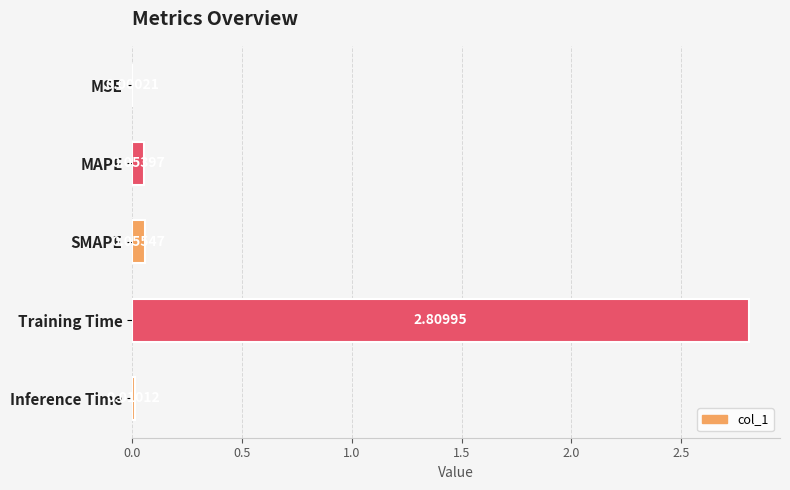

At which category does the chart reach its peak across all series?

Training Time